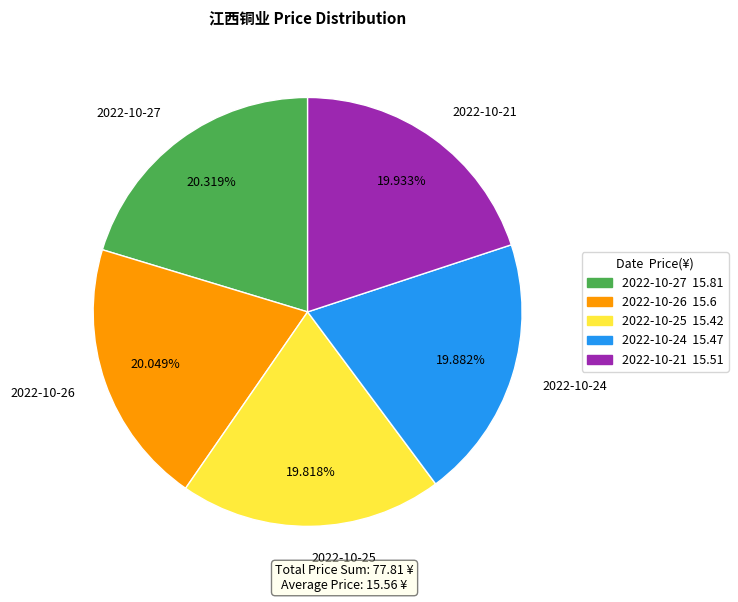

The 2022-10-25 slice represents 30% of the pie. True or false?

False